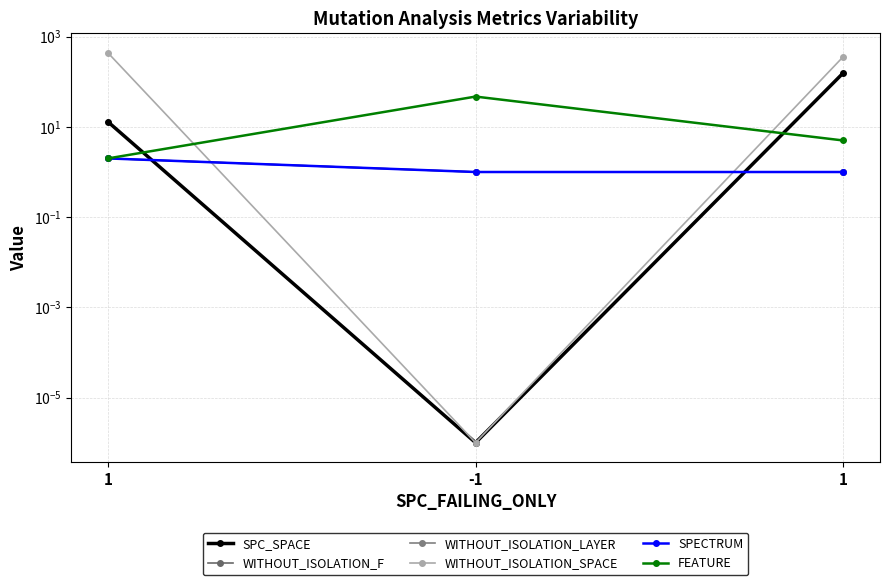

Does the chart display data point markers on the line(s)?

Yes